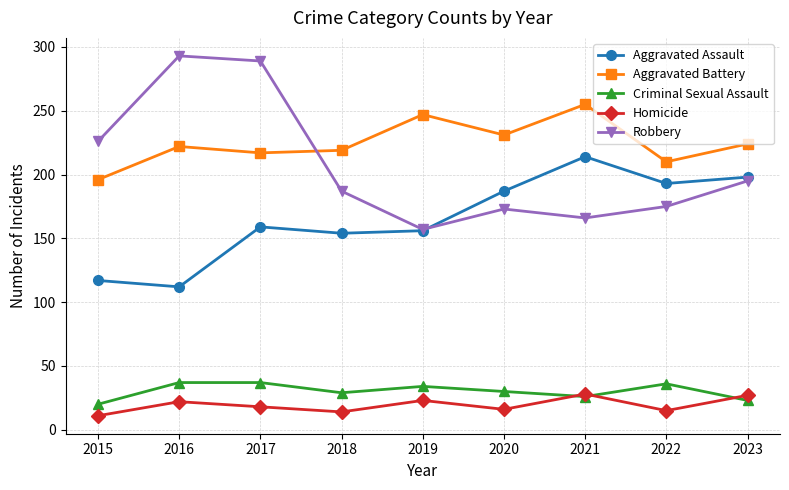

Between 2017 and 2020, which series saw the biggest shift?

Robbery